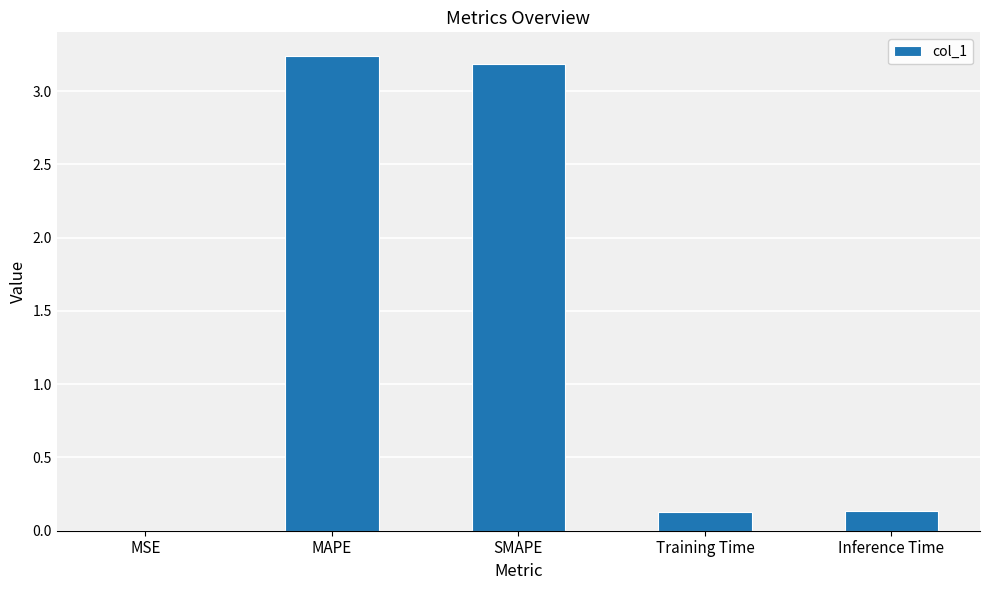

The chart shows a value of 0.0 at MSE. True or false?

True